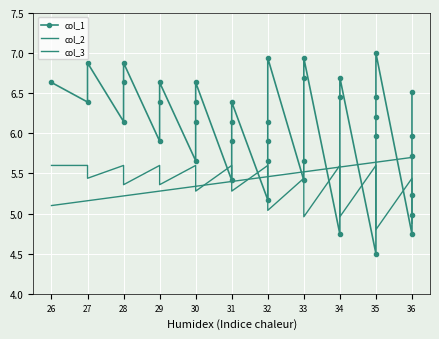

What is the approximate value of col_2 at 29?

5.4